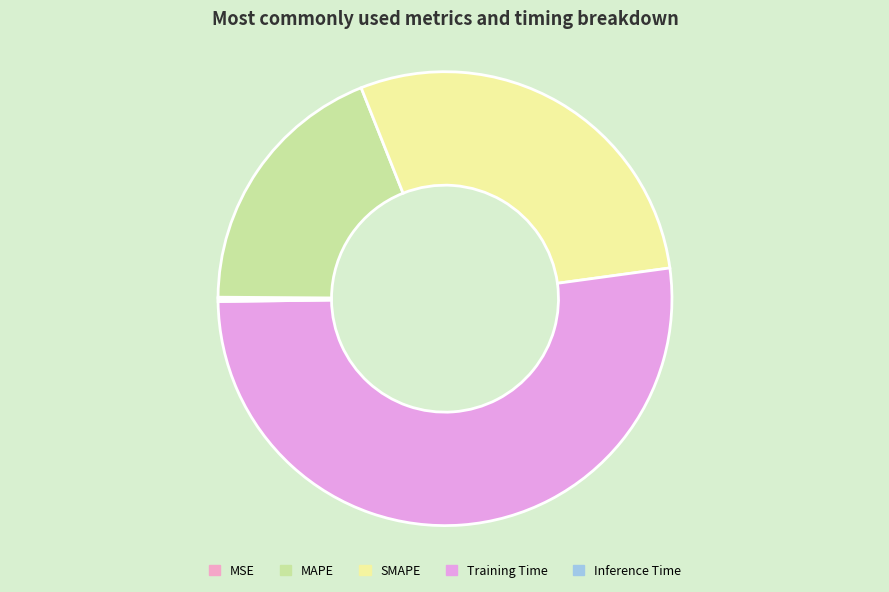

How many slices are in this pie chart?

5